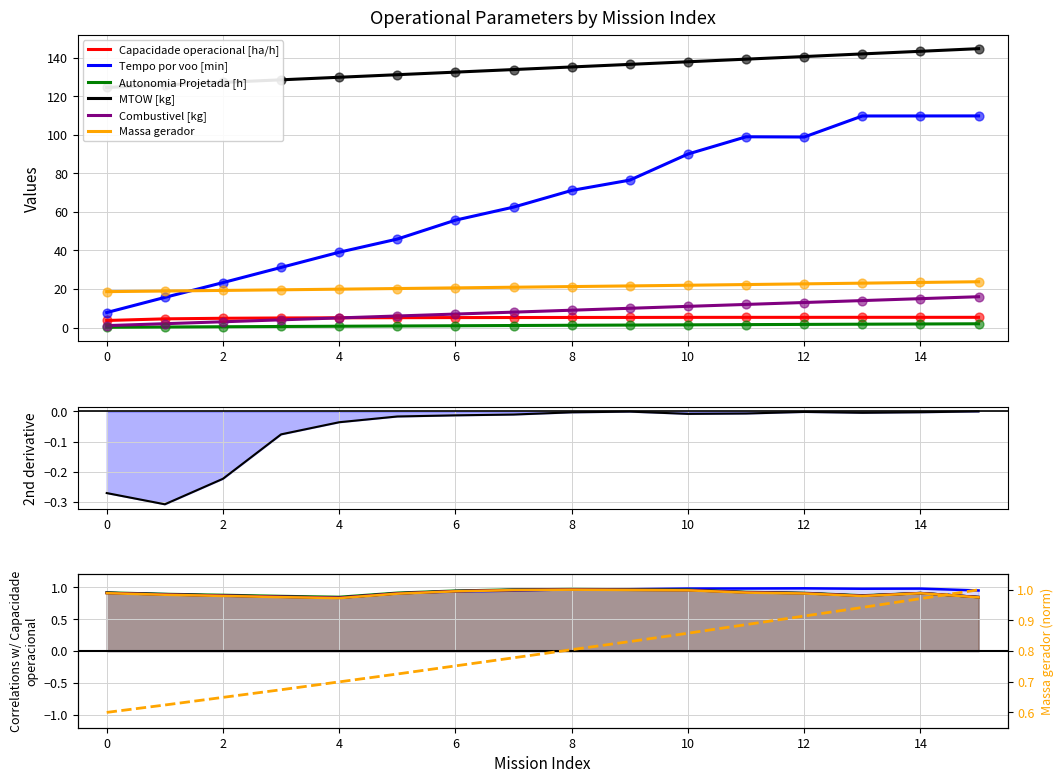

Which series has the largest total across all categories?

MTOW [kg]